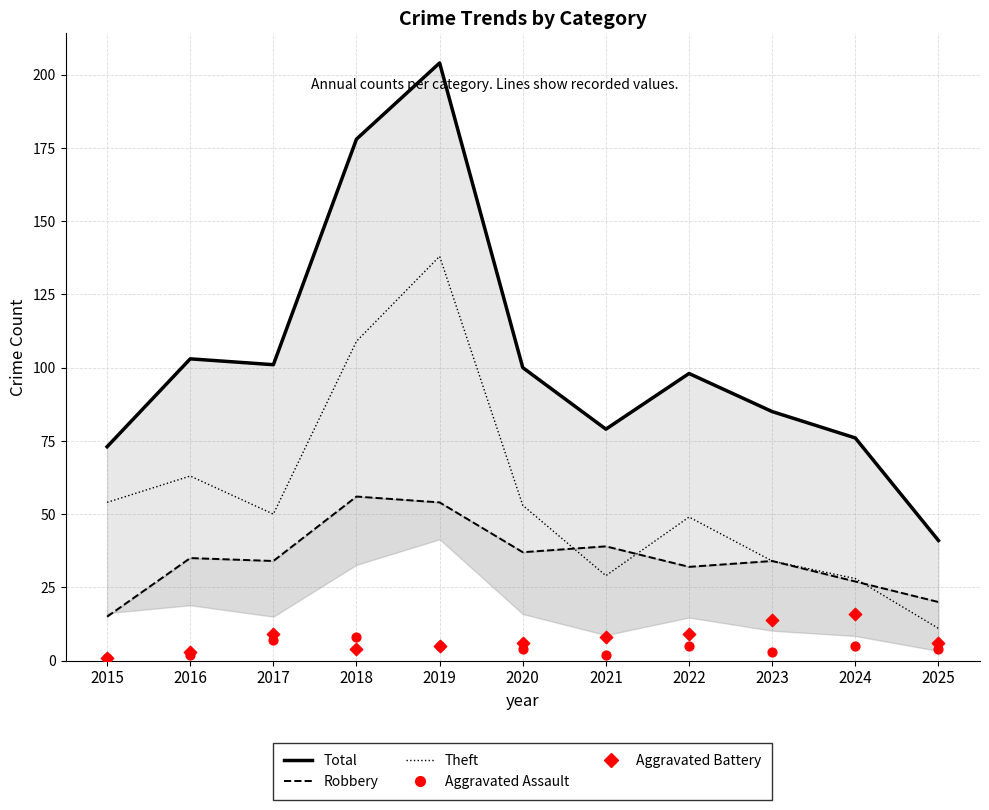

Which series has the widest spread of Y values?

Total